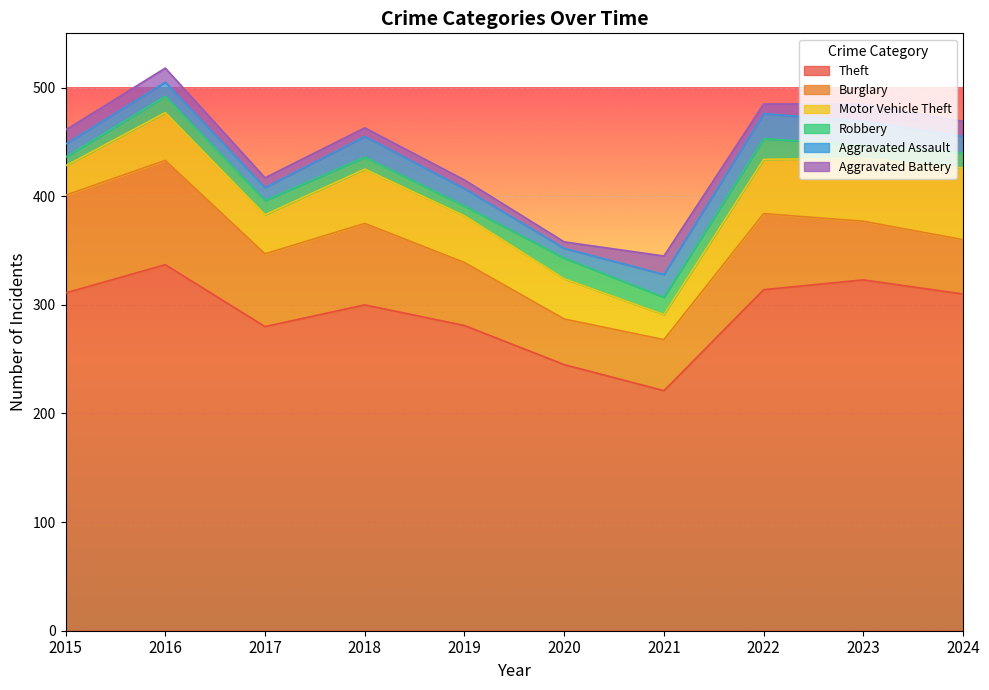

At 2022, list the series in order from largest to smallest.

Theft, Burglary, Motor Vehicle Theft, Aggravated Assault, Robbery, Aggravated Battery